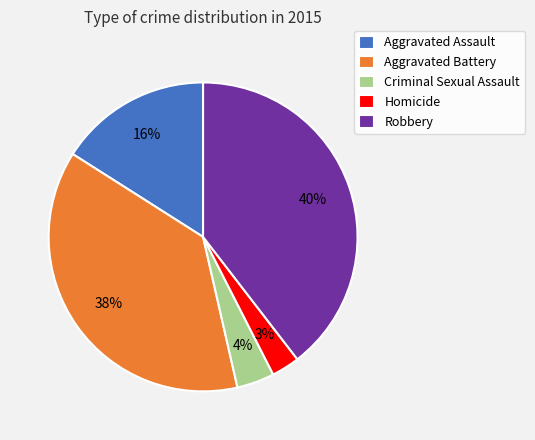

To the nearest percent, what percentage of the pie is Robbery?

40%